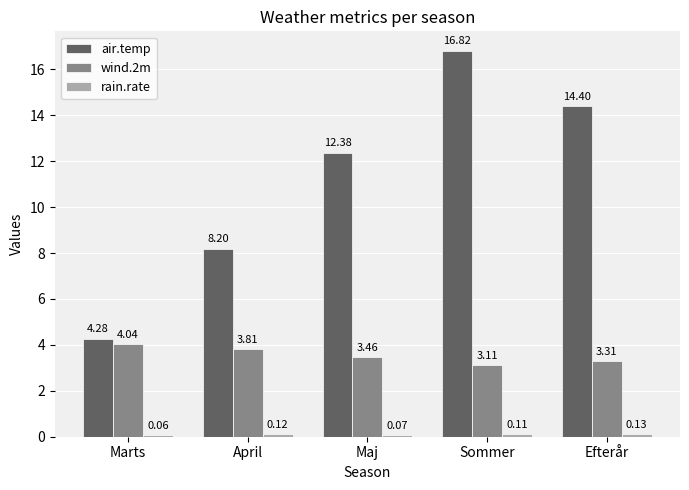

At which label does wind.2m reach its peak?

Marts